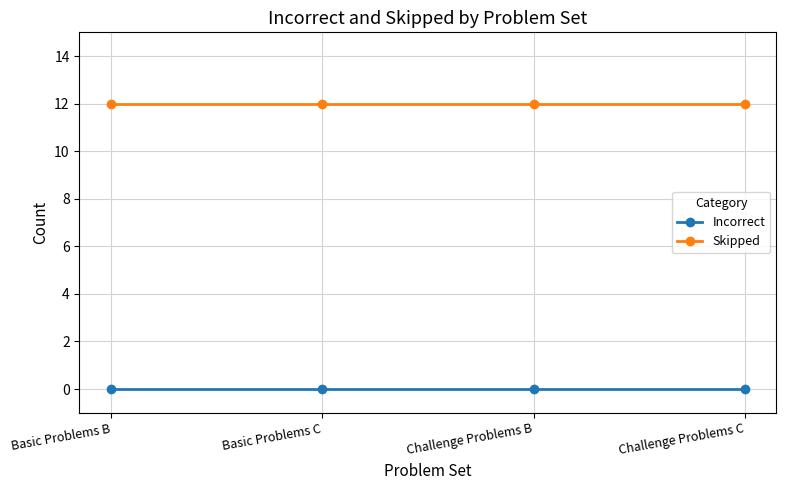

True or false: Skipped and Incorrect intersect in this chart.

False